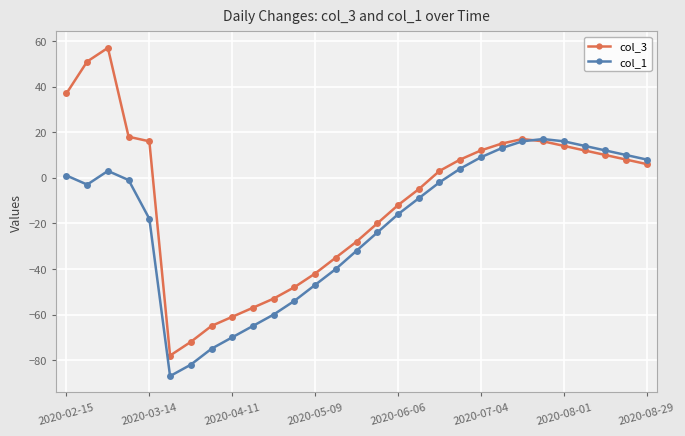

What is the difference between the maximum and second lowest values in the col_3 series?

129